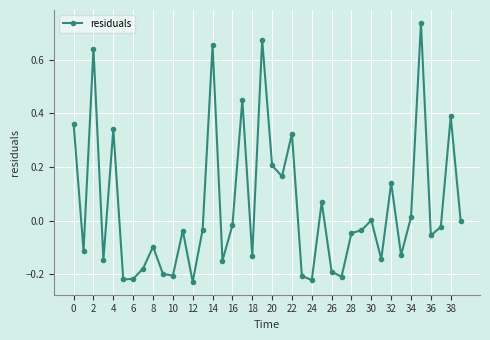

How many lines are shown in the chart?

1